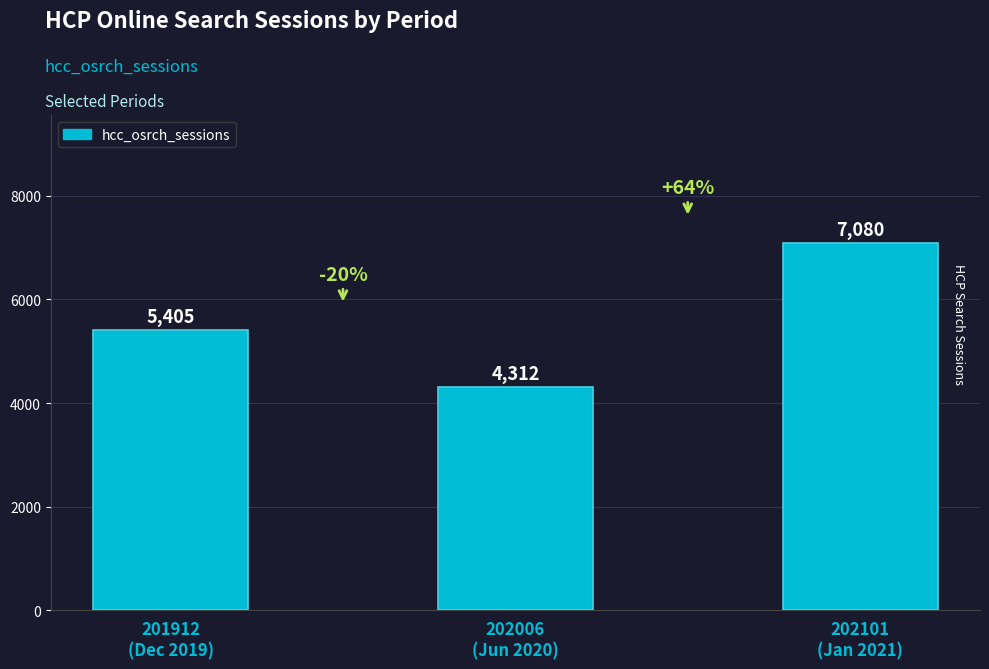

What is the sum of all values?

16797